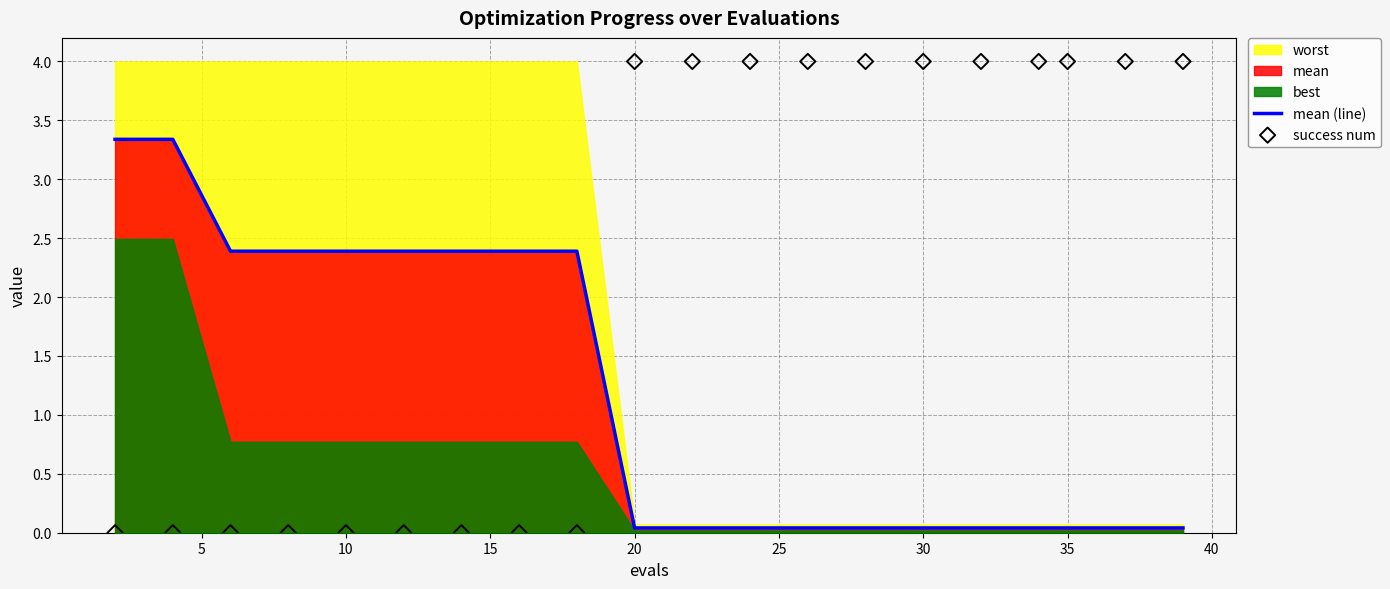

Which series has the largest total across all categories?

success num